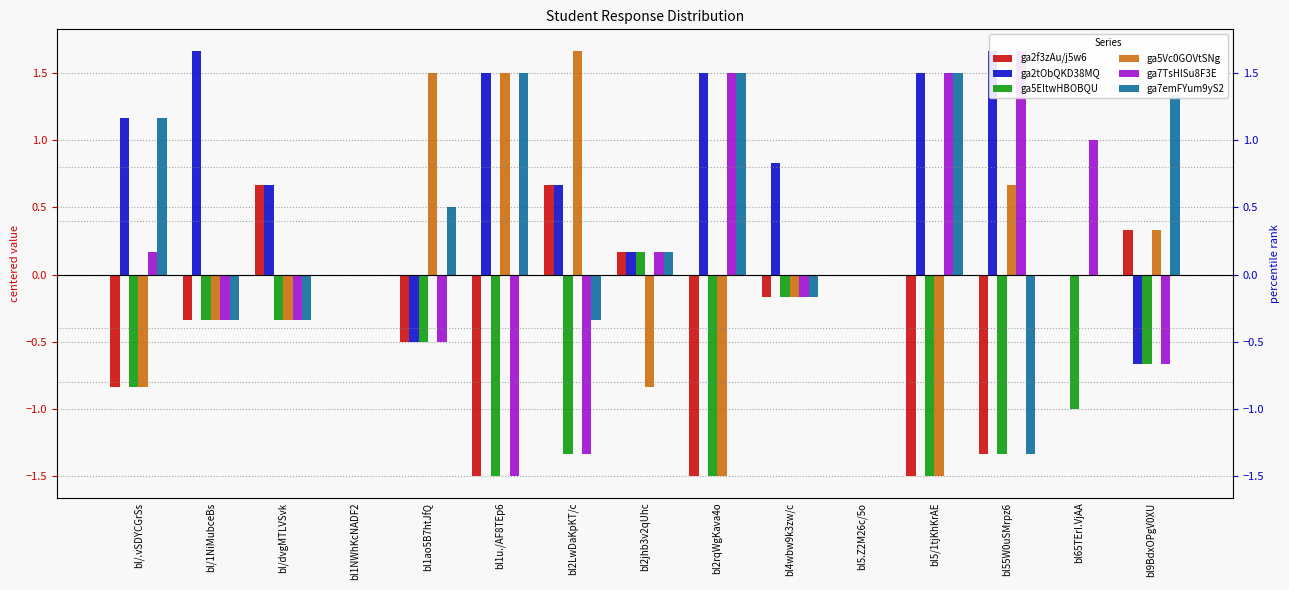

Reading right to left, what are all the values shown in this chart?

ga2f3zAu/j5w6: bl9BdxOPgV0XU=0.3	bl65TErI.VjAA=0.0	bl55W0uSMrpz6=-1.3	bl5/1tjKhKrAE=-1.5	bl5.Z2M26c/5o=0.0	bl4wbw9k3zw/c=-0.2	bl2rqWgKava4o=-1.5	bl2jhb3v2qUhc=0.2	bl2LwDaKpKT/c=0.7	bl1u./AF8TEp6=-1.5	bl1ao5B7htJfQ=-0.5	bl1NWhKcNADF2=0.0	bl/dvgMTLVSvk=0.7	bl/1NiMubceBs=-0.3	bl/.vSDYCGrSs=-0.8
ga2tObQKD38MQ: bl9BdxOPgV0XU=-0.7	bl65TErI.VjAA=0.0	bl55W0uSMrpz6=1.7	bl5/1tjKhKrAE=1.5	bl5.Z2M26c/5o=0.0	bl4wbw9k3zw/c=0.8	bl2rqWgKava4o=1.5	bl2jhb3v2qUhc=0.2	bl2LwDaKpKT/c=0.7	bl1u./AF8TEp6=1.5	bl1ao5B7htJfQ=-0.5	bl1NWhKcNADF2=0.0	bl/dvgMTLVSvk=0.7	bl/1NiMubceBs=1.7	bl/.vSDYCGrSs=1.2
ga5EltwHBOBQU: bl9BdxOPgV0XU=-0.7	bl65TErI.VjAA=-1.0	bl55W0uSMrpz6=-1.3	bl5/1tjKhKrAE=-1.5	bl5.Z2M26c/5o=0.0	bl4wbw9k3zw/c=-0.2	bl2rqWgKava4o=-1.5	bl2jhb3v2qUhc=0.2	bl2LwDaKpKT/c=-1.3	bl1u./AF8TEp6=-1.5	bl1ao5B7htJfQ=-0.5	bl1NWhKcNADF2=0.0	bl/dvgMTLVSvk=-0.3	bl/1NiMubceBs=-0.3	bl/.vSDYCGrSs=-0.8
ga5Vc0GOVtSNg: bl9BdxOPgV0XU=0.3	bl65TErI.VjAA=0.0	bl55W0uSMrpz6=0.7	bl5/1tjKhKrAE=-1.5	bl5.Z2M26c/5o=0.0	bl4wbw9k3zw/c=-0.2	bl2rqWgKava4o=-1.5	bl2jhb3v2qUhc=-0.8	bl2LwDaKpKT/c=1.7	bl1u./AF8TEp6=1.5	bl1ao5B7htJfQ=1.5	bl1NWhKcNADF2=0.0	bl/dvgMTLVSvk=-0.3	bl/1NiMubceBs=-0.3	bl/.vSDYCGrSs=-0.8
ga7TsHlSu8F3E: bl9BdxOPgV0XU=-0.7	bl65TErI.VjAA=1.0	bl55W0uSMrpz6=1.7	bl5/1tjKhKrAE=1.5	bl5.Z2M26c/5o=0.0	bl4wbw9k3zw/c=-0.2	bl2rqWgKava4o=1.5	bl2jhb3v2qUhc=0.2	bl2LwDaKpKT/c=-1.3	bl1u./AF8TEp6=-1.5	bl1ao5B7htJfQ=-0.5	bl1NWhKcNADF2=0.0	bl/dvgMTLVSvk=-0.3	bl/1NiMubceBs=-0.3	bl/.vSDYCGrSs=0.2
ga7emFYum9yS2: bl9BdxOPgV0XU=1.3	bl65TErI.VjAA=0.0	bl55W0uSMrpz6=-1.3	bl5/1tjKhKrAE=1.5	bl5.Z2M26c/5o=0.0	bl4wbw9k3zw/c=-0.2	bl2rqWgKava4o=1.5	bl2jhb3v2qUhc=0.2	bl2LwDaKpKT/c=-0.3	bl1u./AF8TEp6=1.5	bl1ao5B7htJfQ=0.5	bl1NWhKcNADF2=0.0	bl/dvgMTLVSvk=-0.3	bl/1NiMubceBs=-0.3	bl/.vSDYCGrSs=1.2